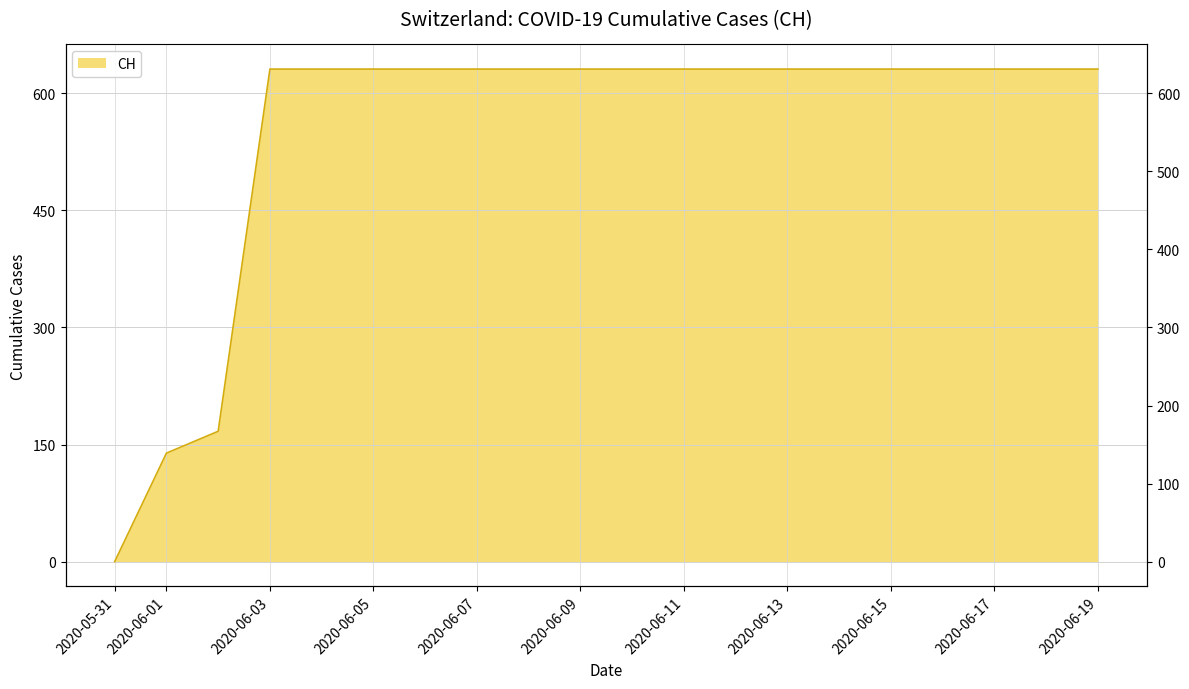

What is the maximum value shown in the chart?

631